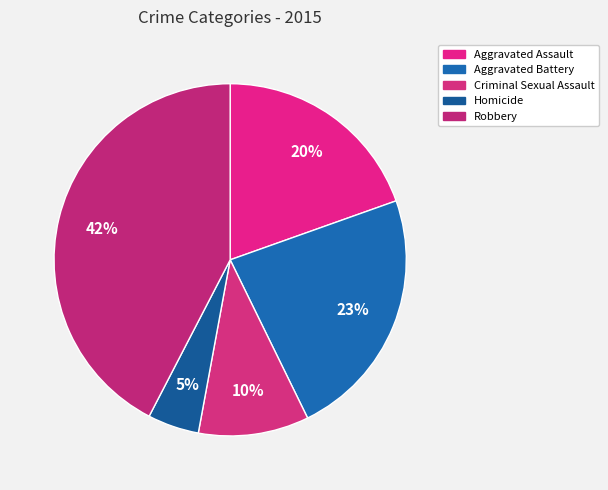

How many slices are in this pie chart?

5